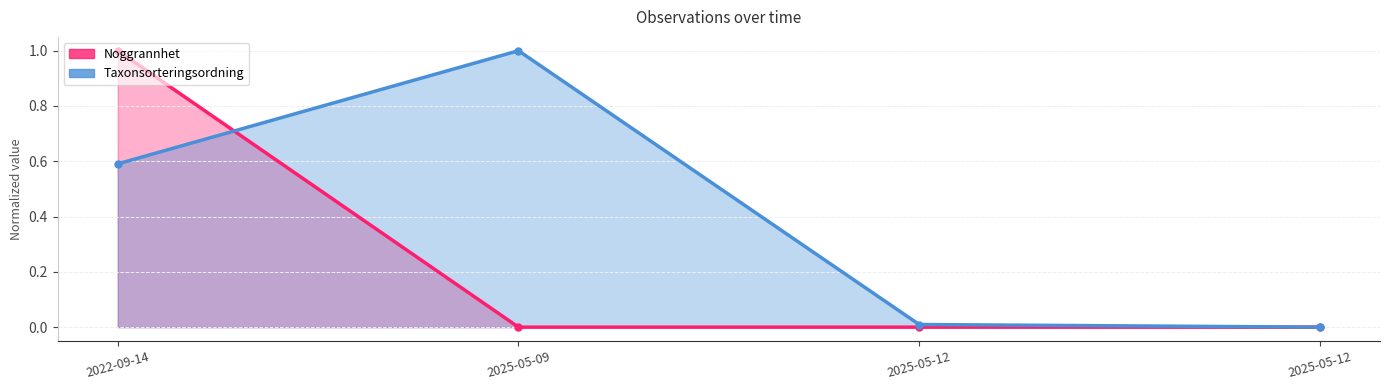

What is the maximum value shown in the chart?

1.0